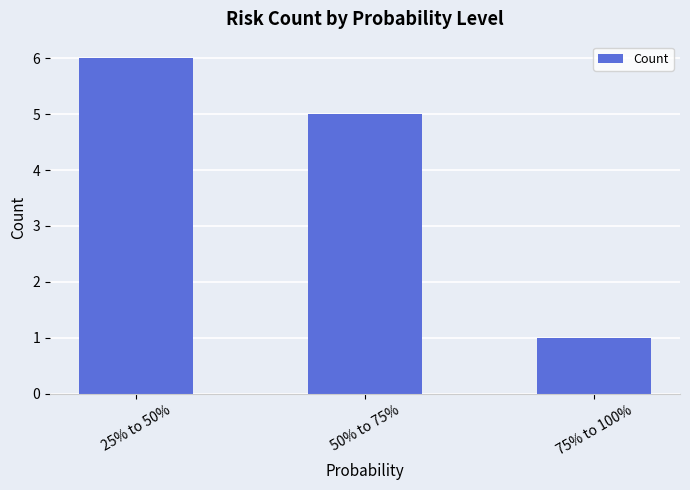

What is the label of the 1st bar from the left?

25% to 50%